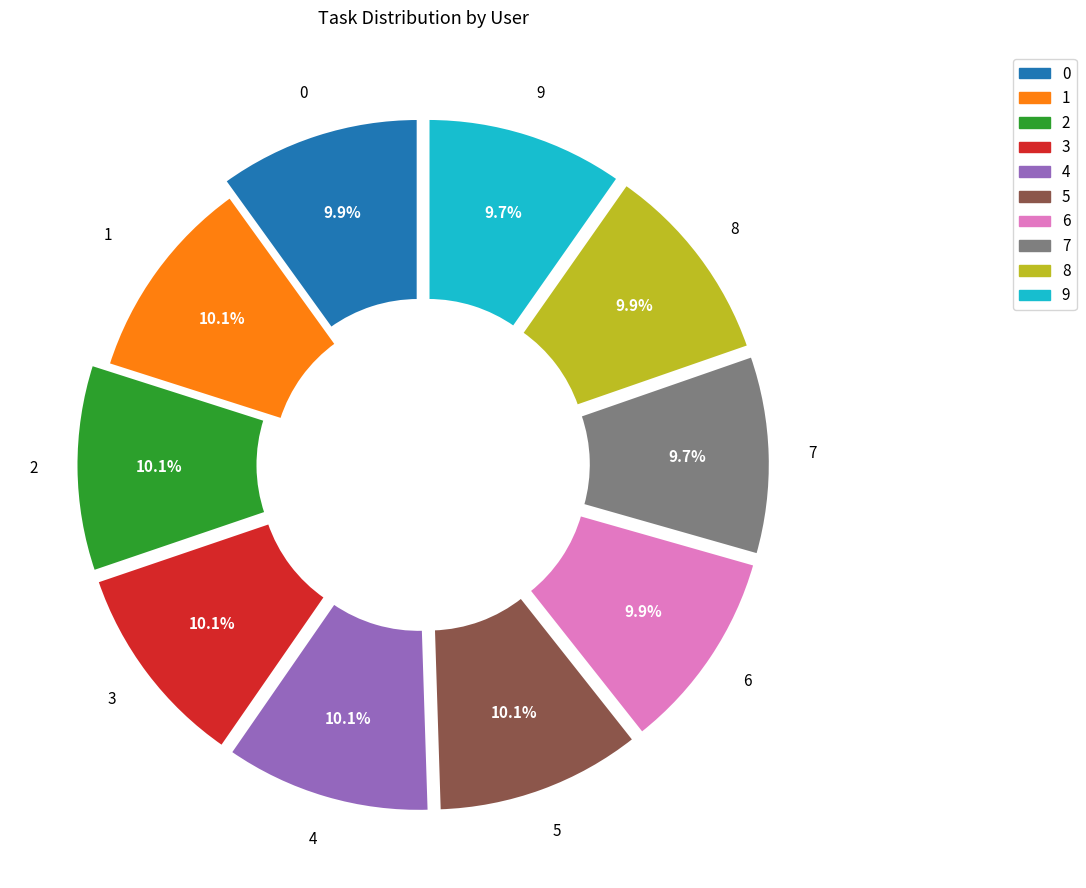

Does any single category account for the majority?

No